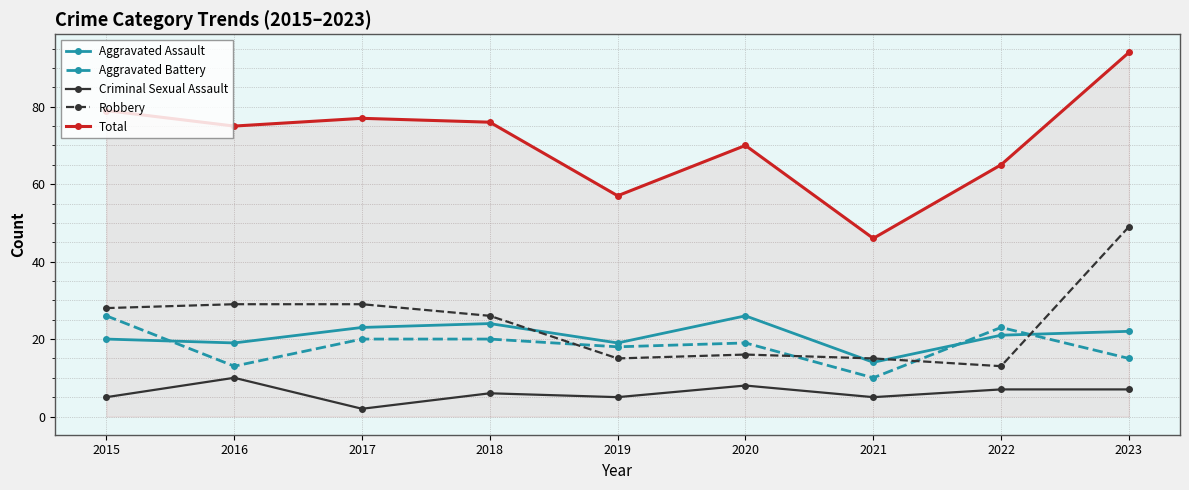

What is the difference between the second highest and minimum values in the Aggravated Assault series?

10